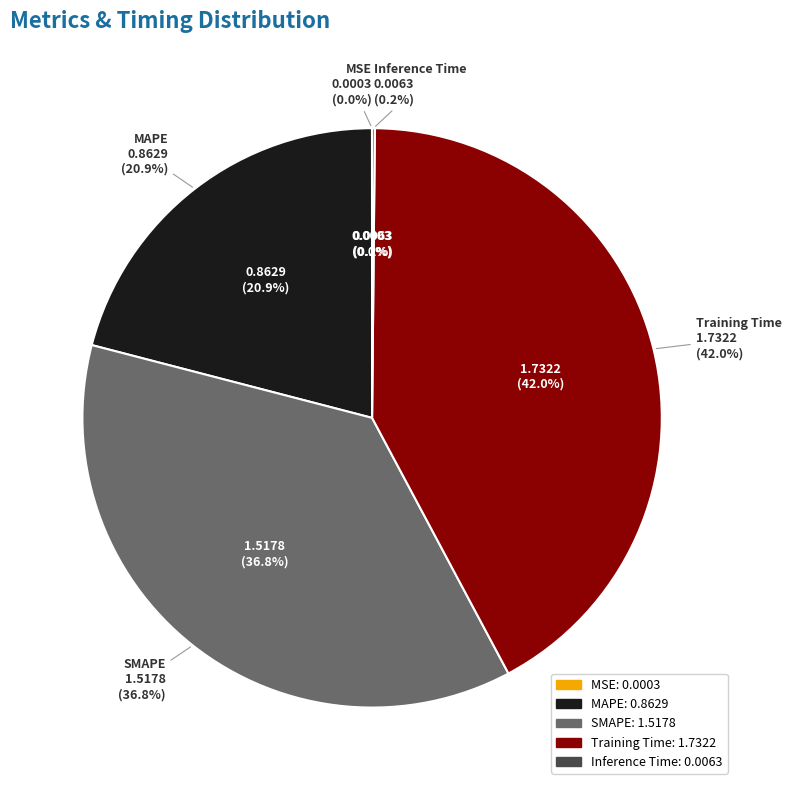

Does Training Time represent more than half of the total?

No